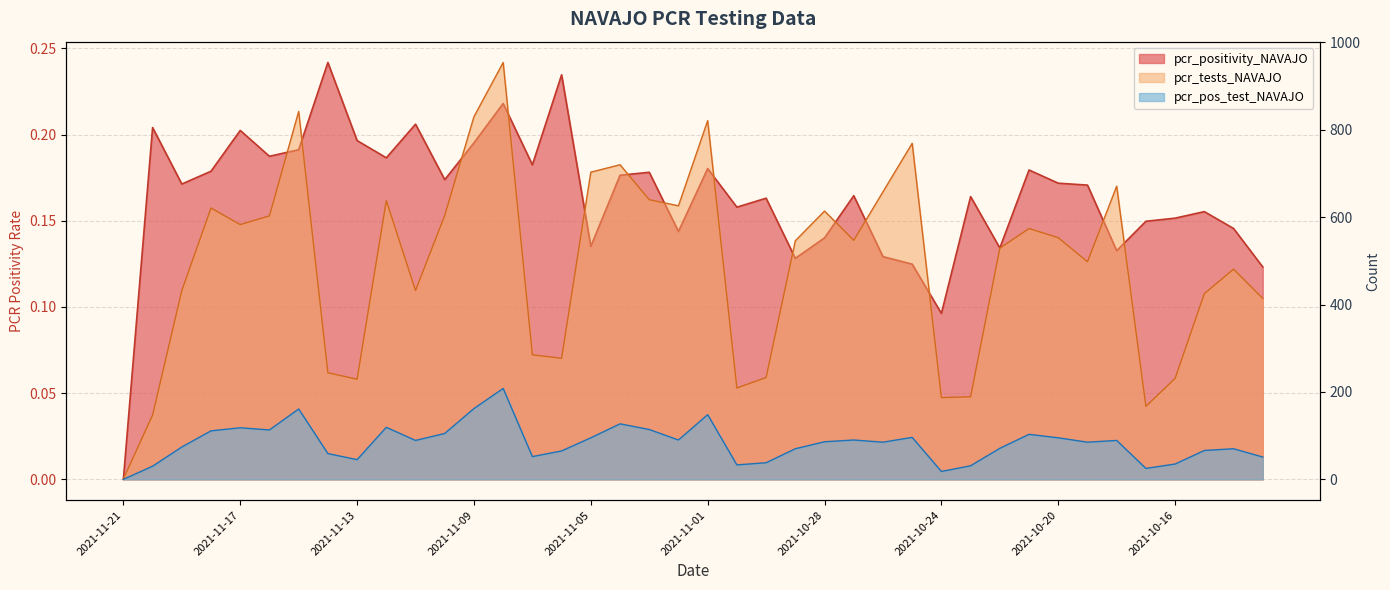

At which label is pcr_positivity_NAVAJO closest to 0?

2021-11-21